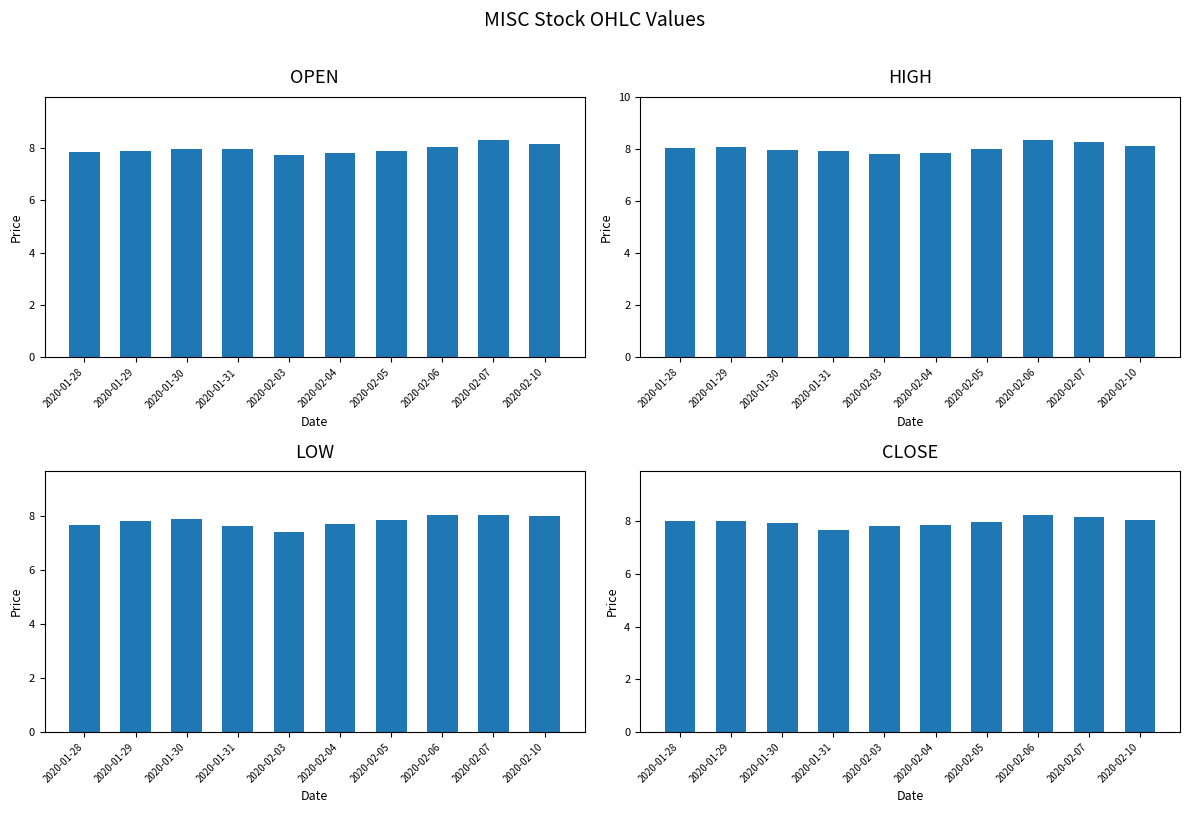

What is the label of the 5th bar from the left?

2020-02-03